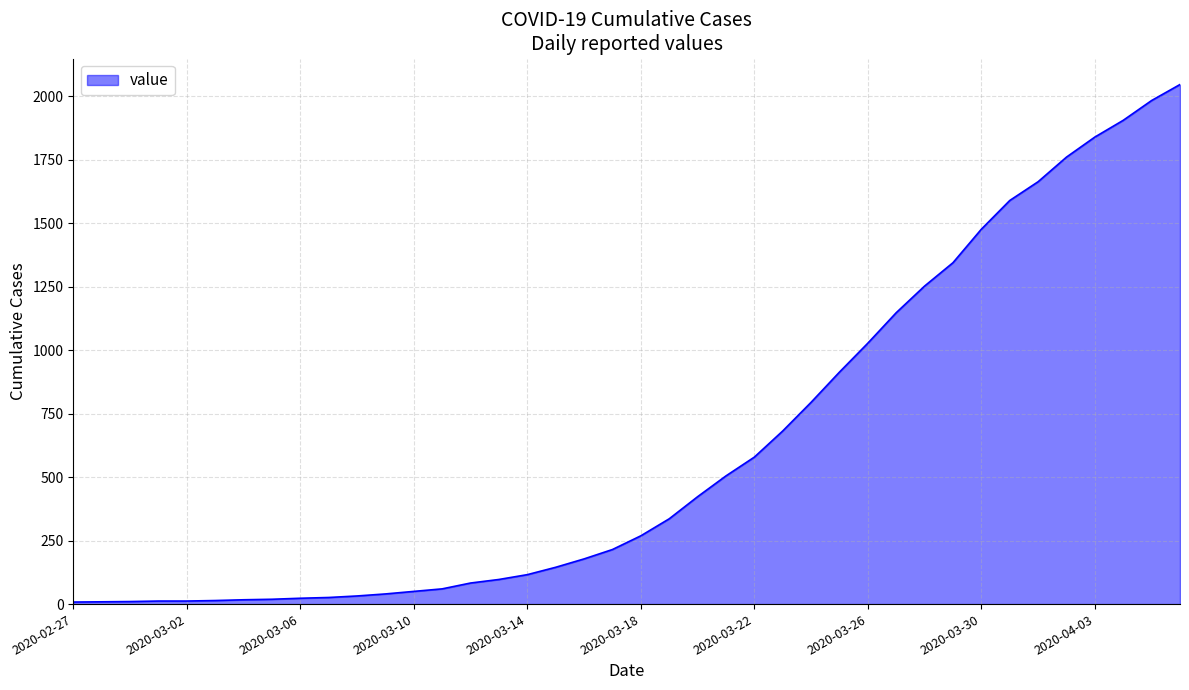

What is the difference between the second highest and second lowest values?

1975